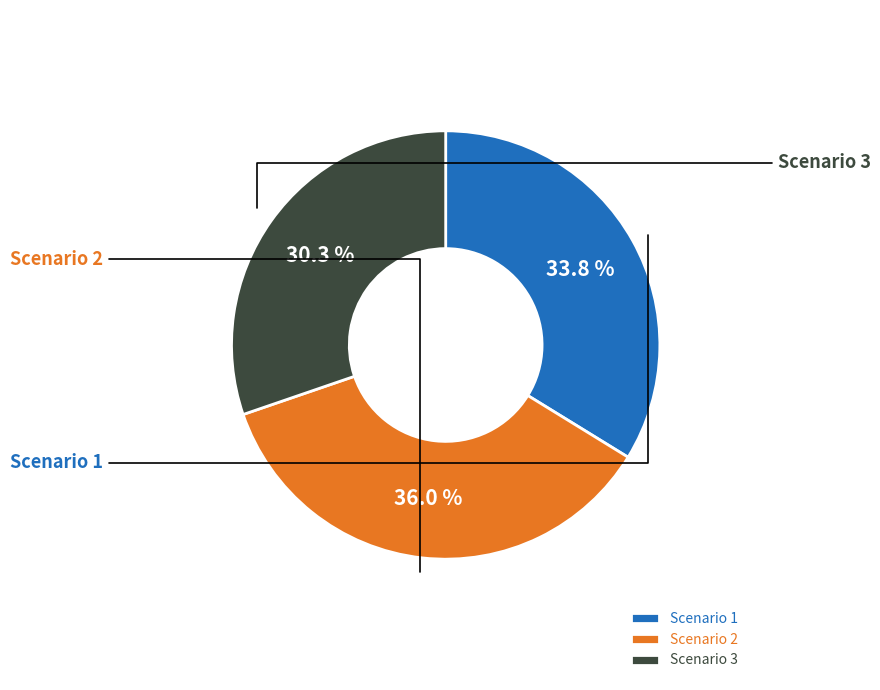

Is there a majority slice in this chart?

No